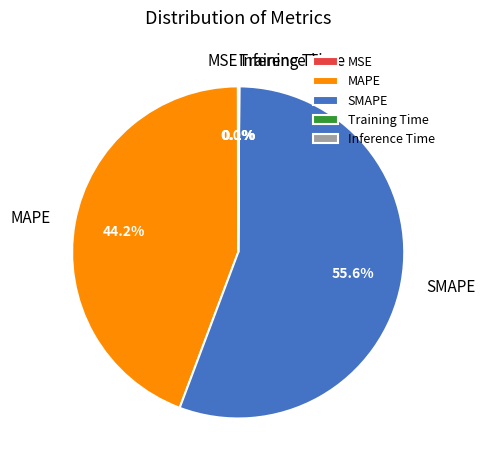

What is the largest slice in the pie chart?

SMAPE